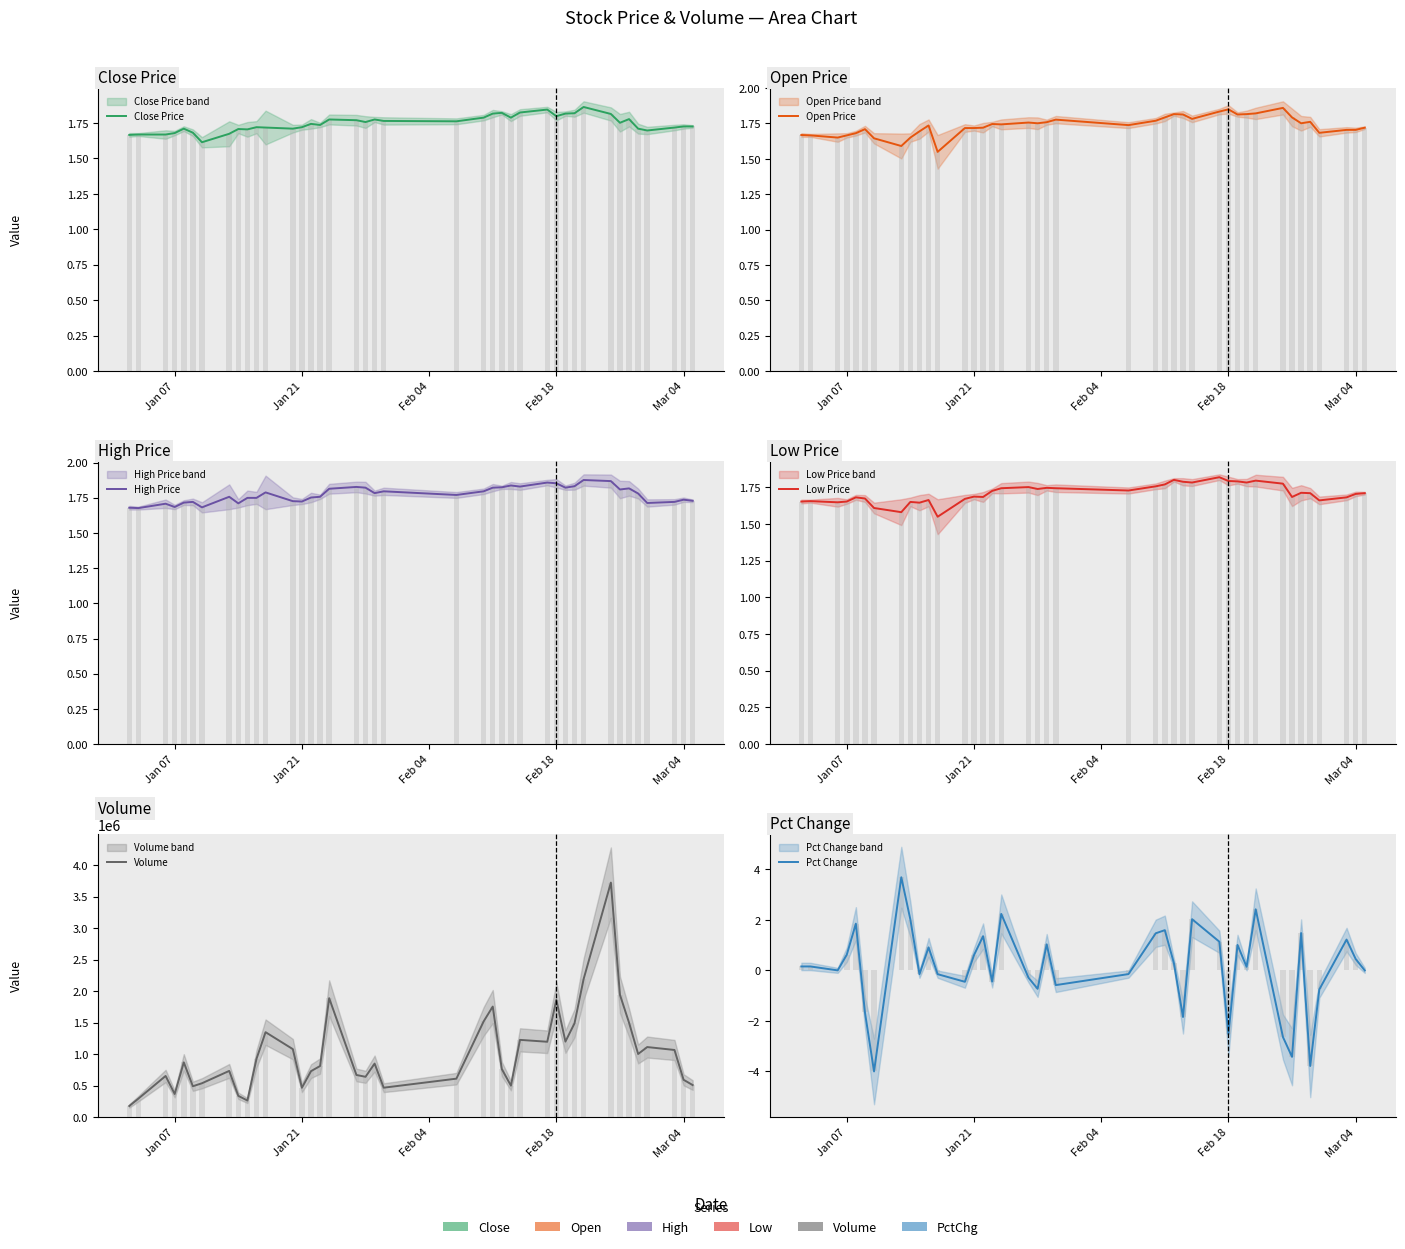

How many bars are there in each group?

6